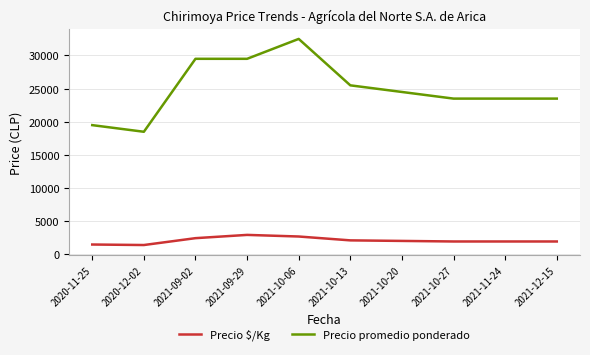

What is the greatest value displayed?

32500